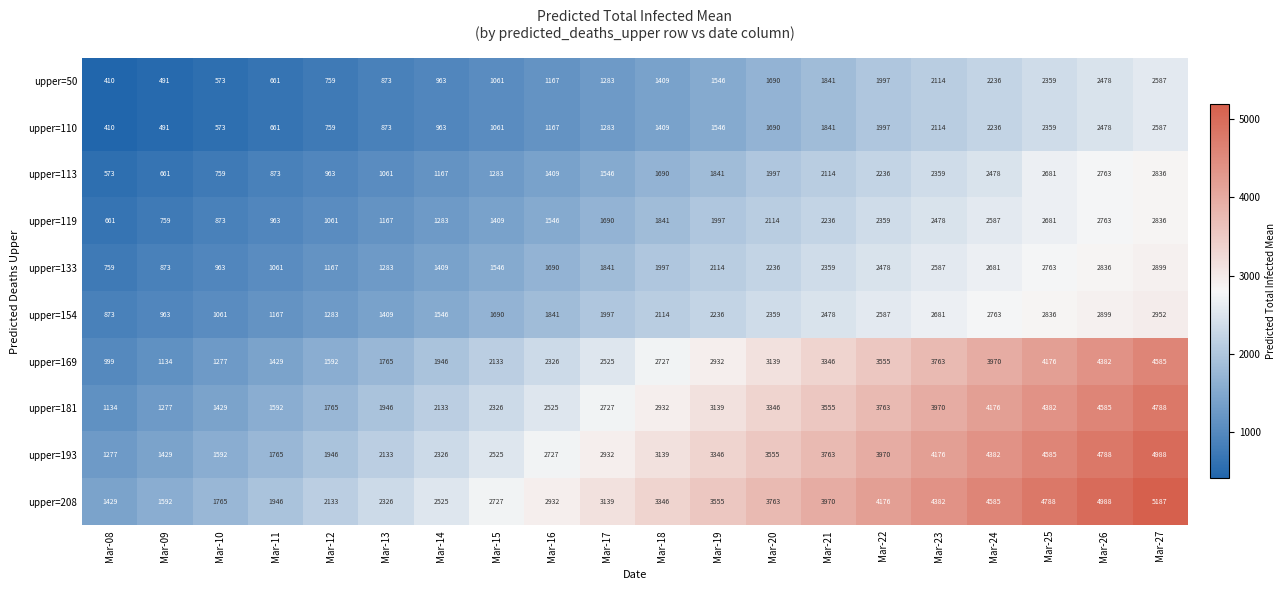

Read the upper=208 value at Mar-08, to the nearest 100.

1400